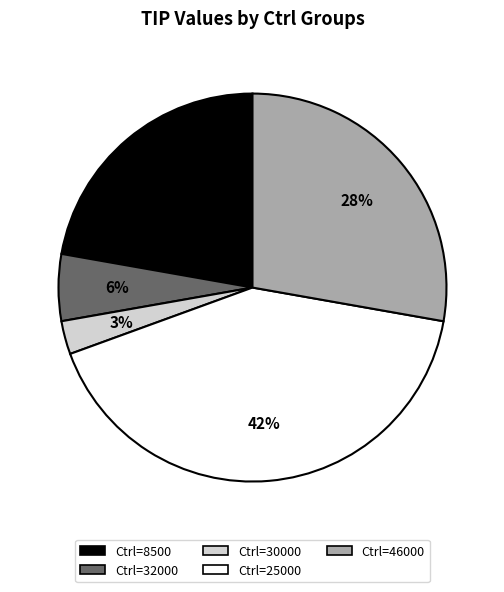

Is it true that Ctrl=32000 is 1% of the pie?

False